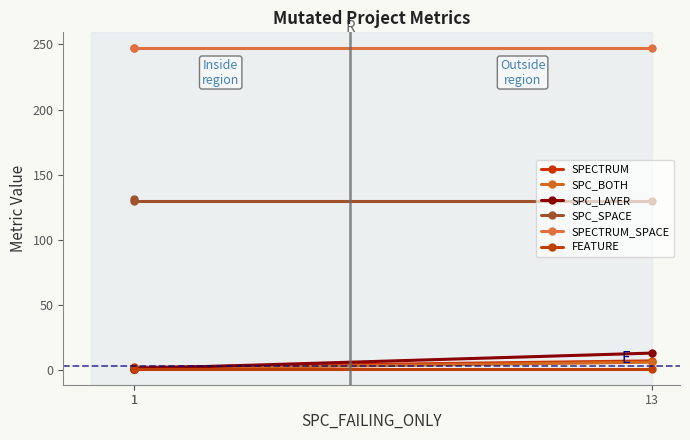

True or false: SPC_BOTH has a value of 1 at 1.

False